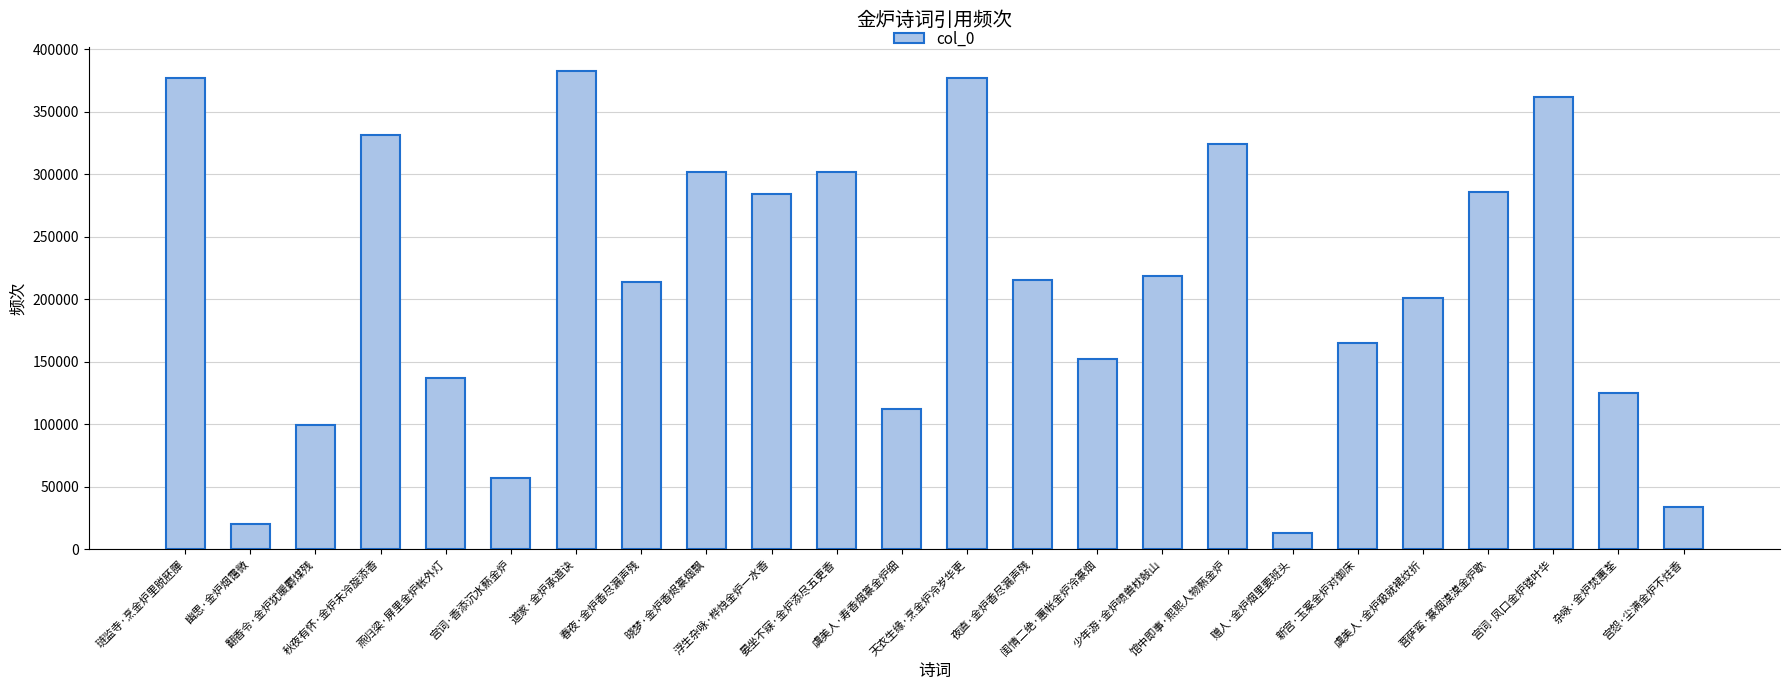

What is the average value?

211945